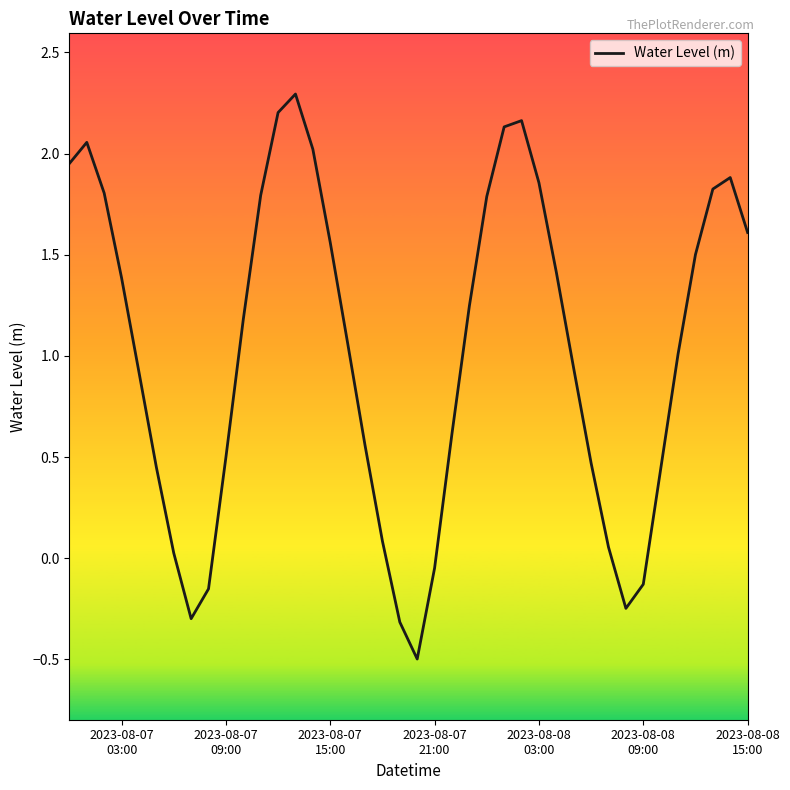

What is the smallest value displayed?

-0.5